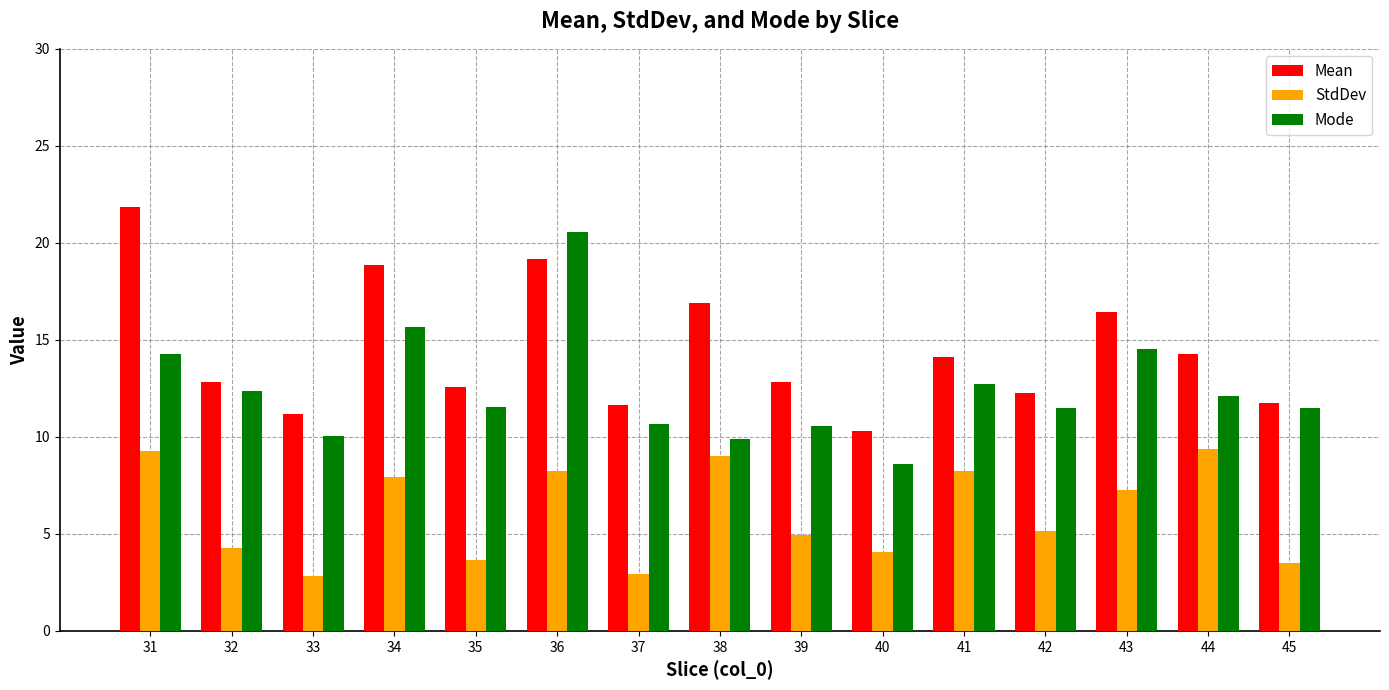

How many values in the Mode series exceed 11?

10